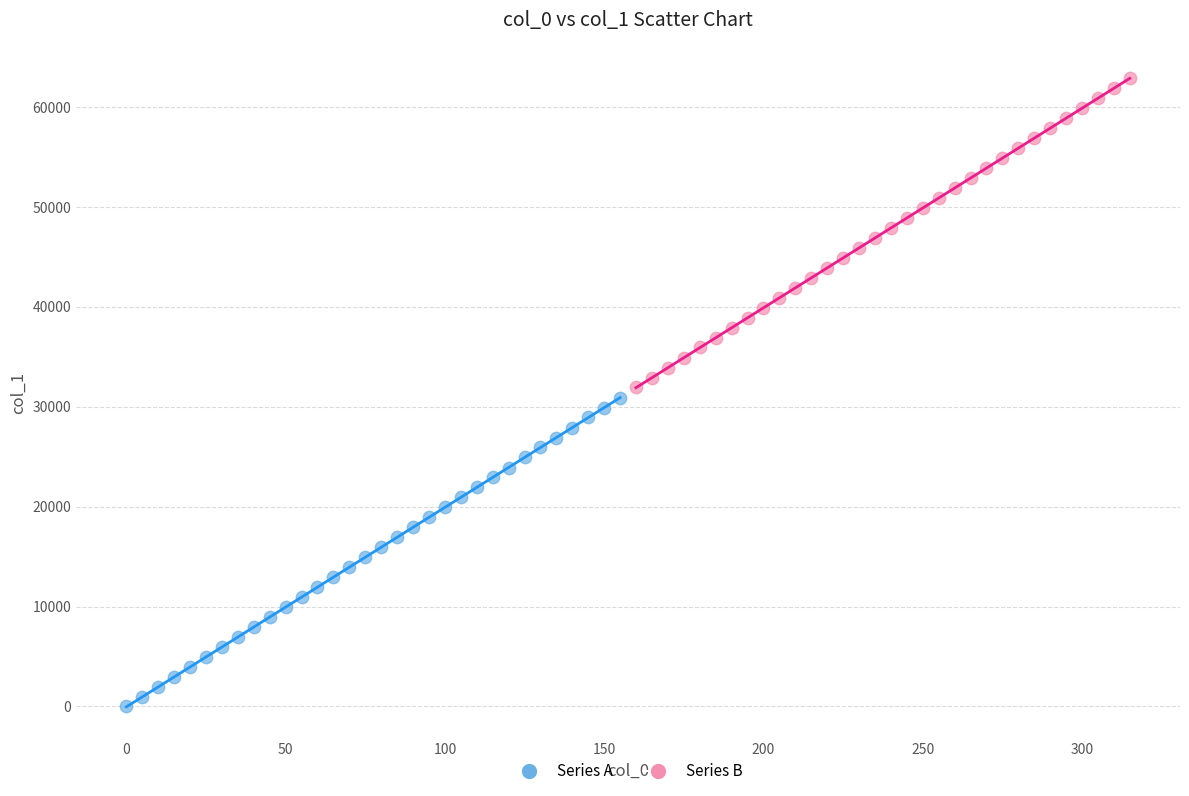

Which series contains the lowest Y value?

Series A